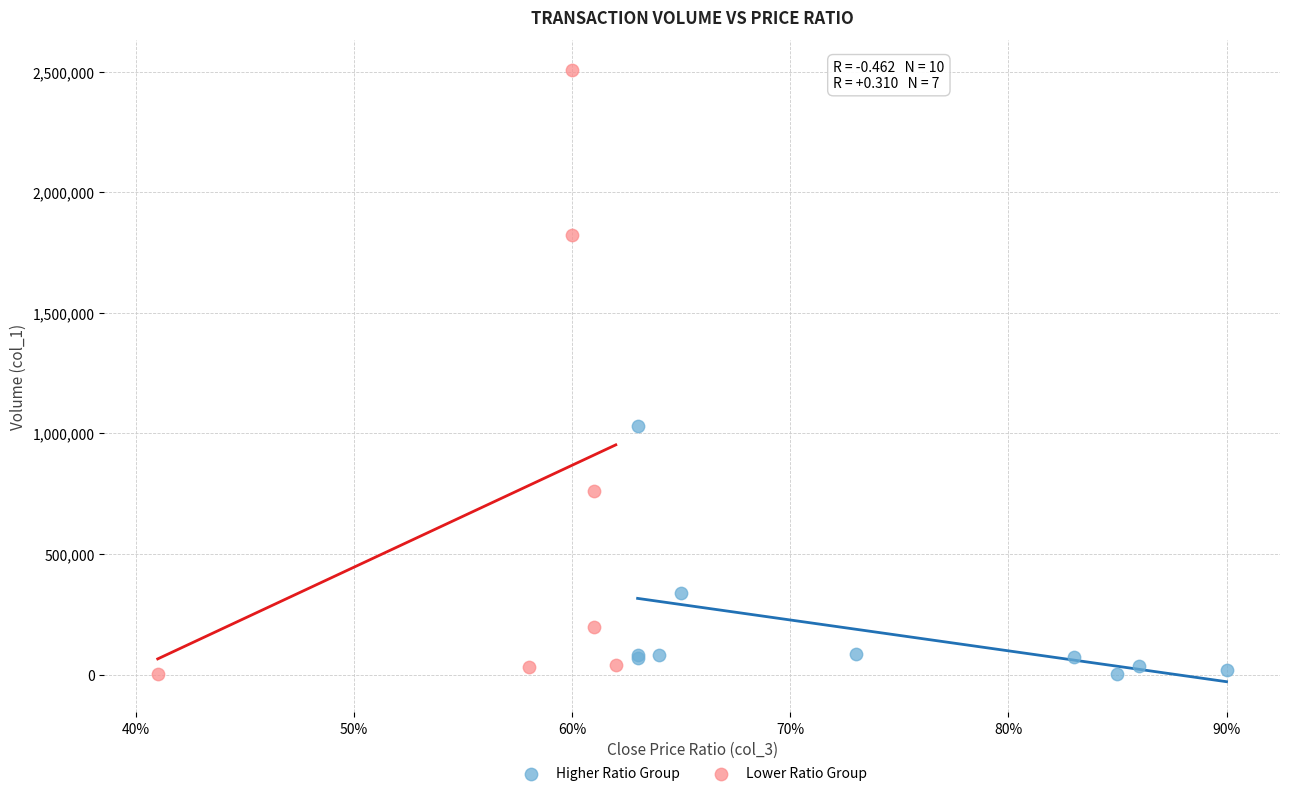

Which series has the widest spread of Y values?

Lower Ratio Group